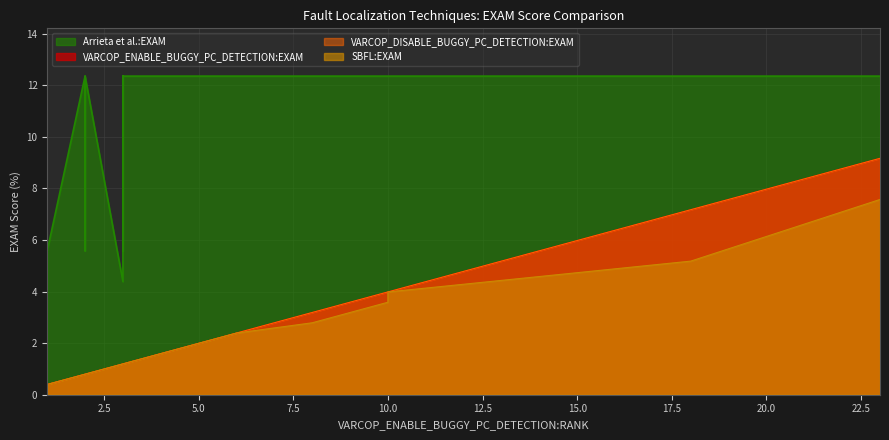

What is the value of the VARCOP_ENABLE_BUGGY_PC_DETECTION:EXAM point at the 12th from the left?

9.2